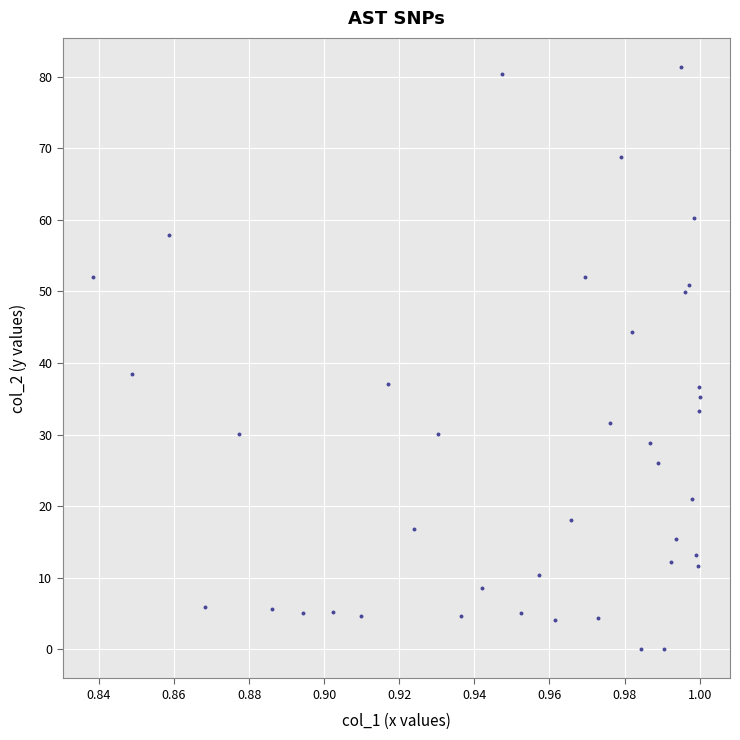

What Y value in the scatter plot is closest to 40?

38.4